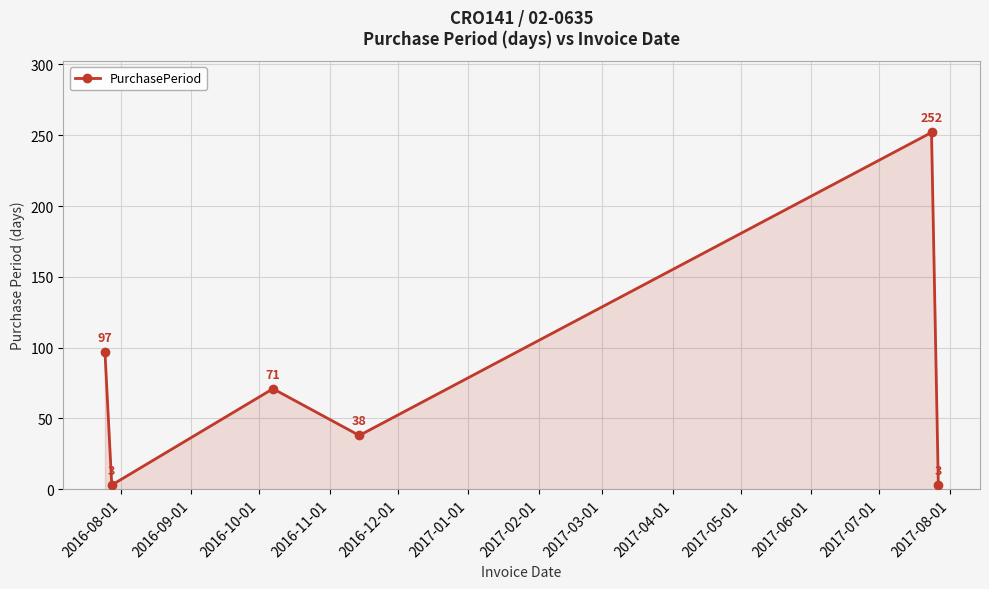

What is the value of the 3rd point from the left?

71